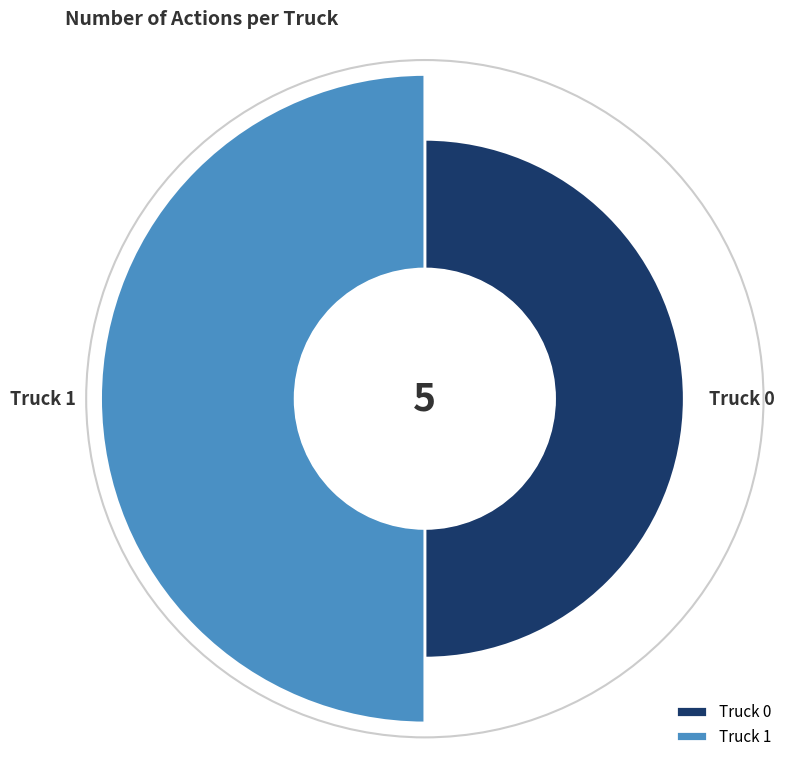

What is the largest slice in the pie chart?

Truck 1